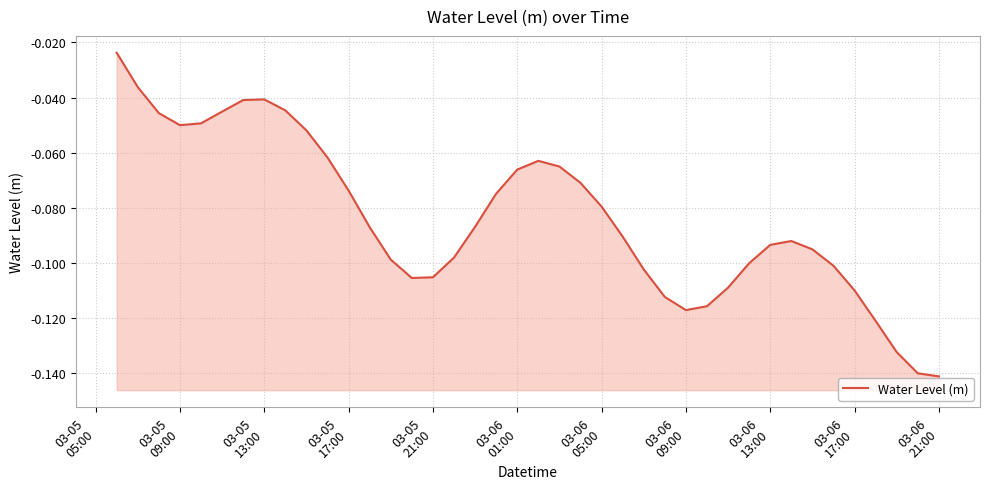

What is the minimum value shown in the chart?

-0.1